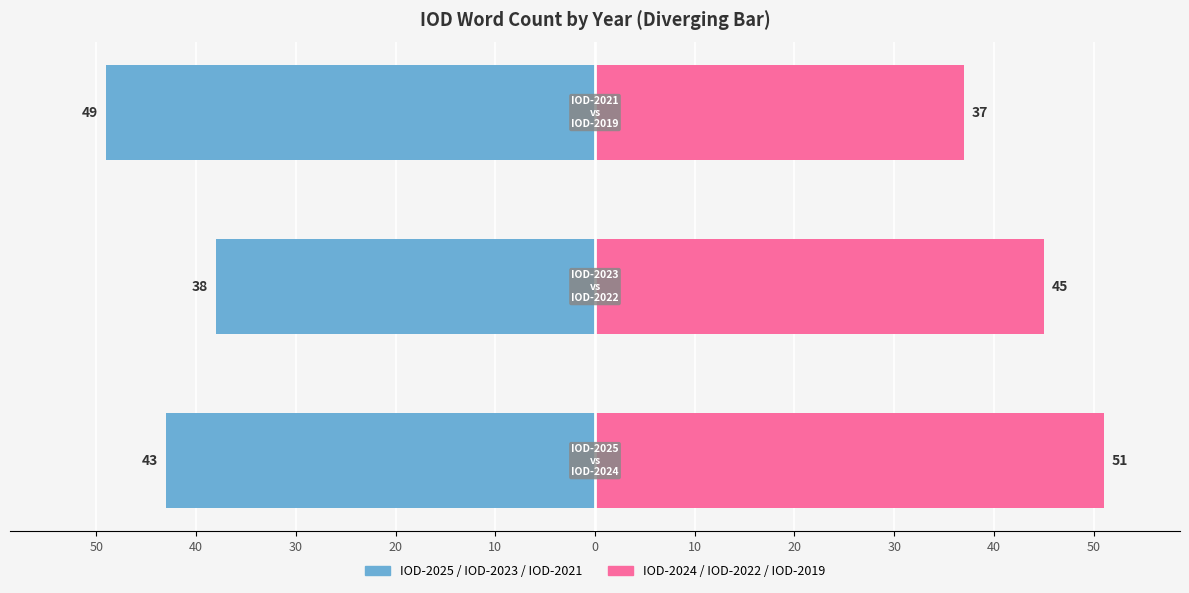

How many values in the Left Year (e.g. IOD-2025/2023/2021) series are below -43?

1